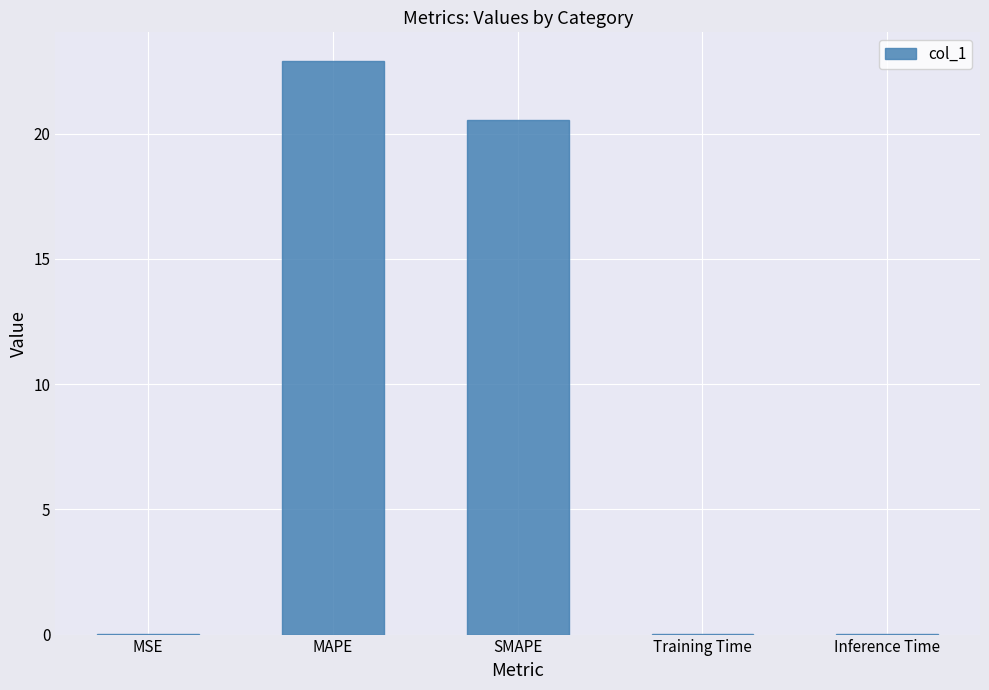

The chart shows a value of 0.0 at Inference Time. True or false?

True